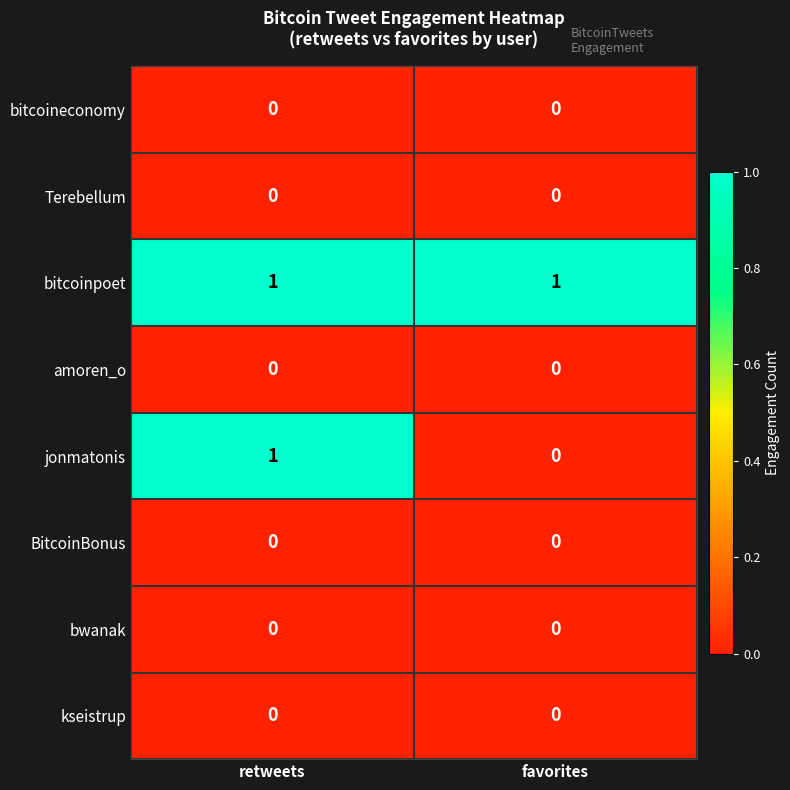

What is the total value across all series at retweets?

2